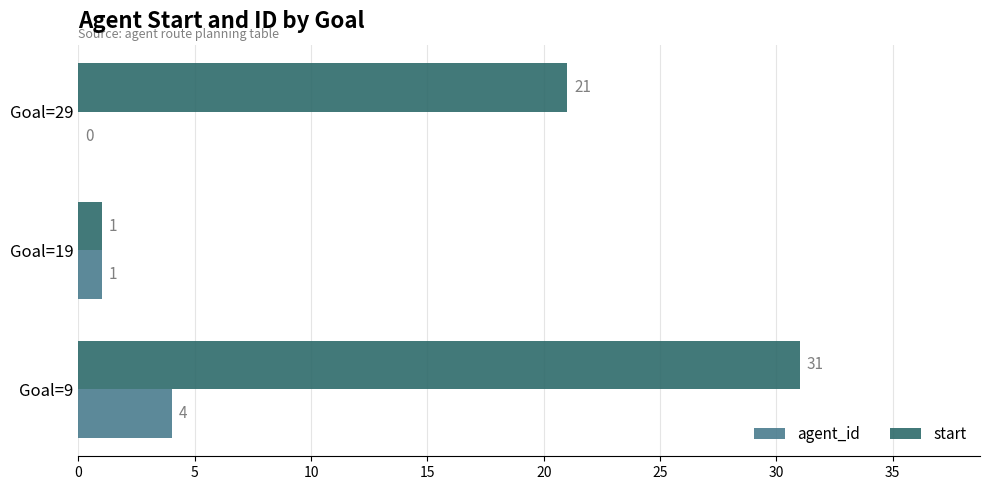

Which series has the largest total across all categories?

start